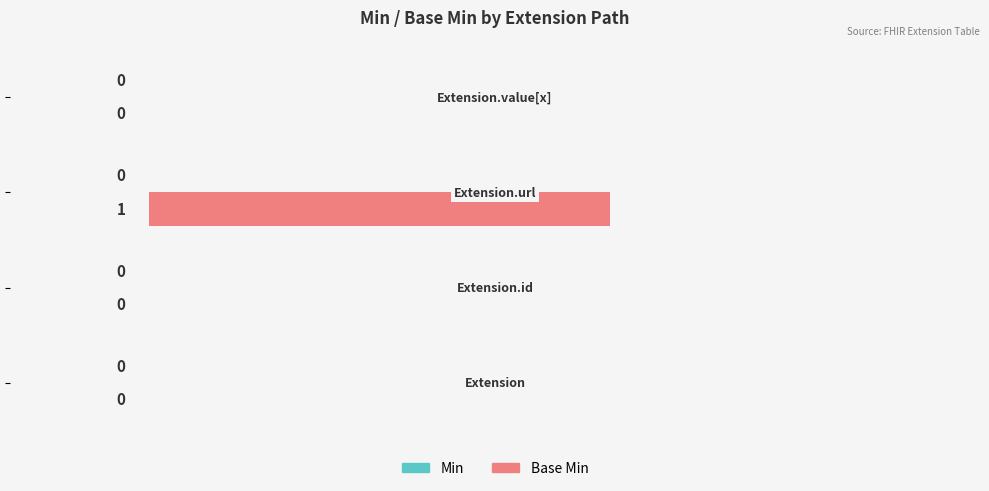

How many values are between 0 and 1?

4